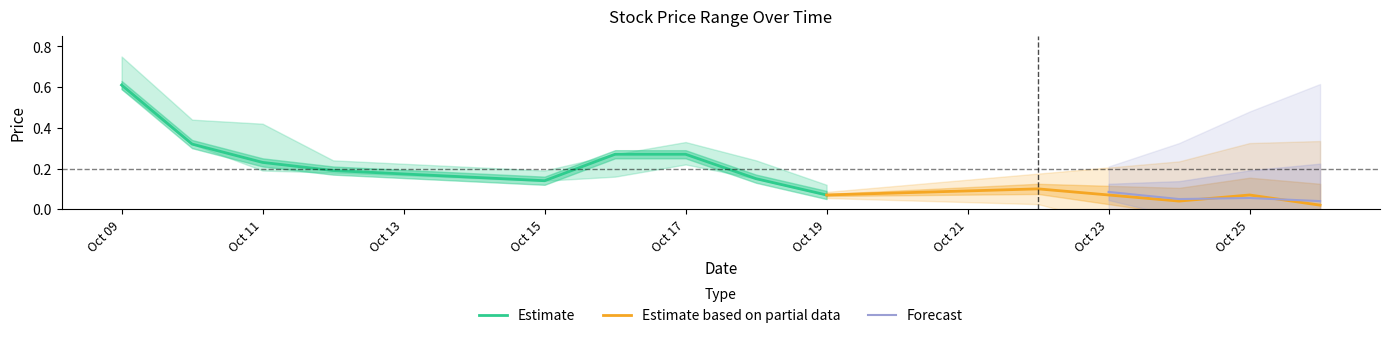

At which label is Estimate closest to 0?

Oct 19